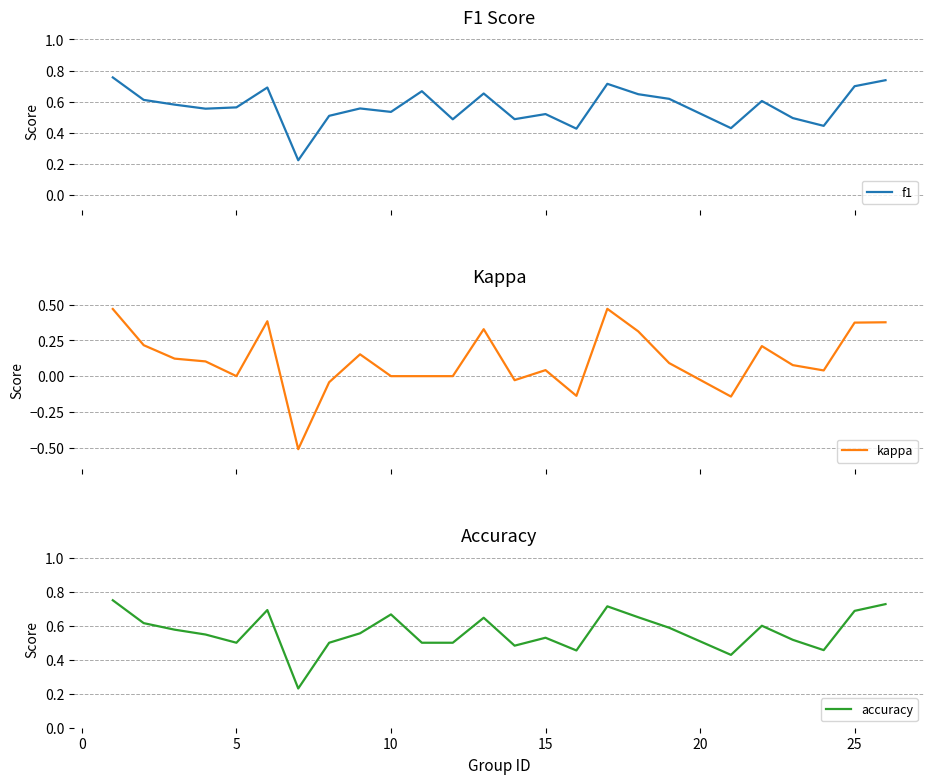

How many interior local valleys does the kappa series have?

6